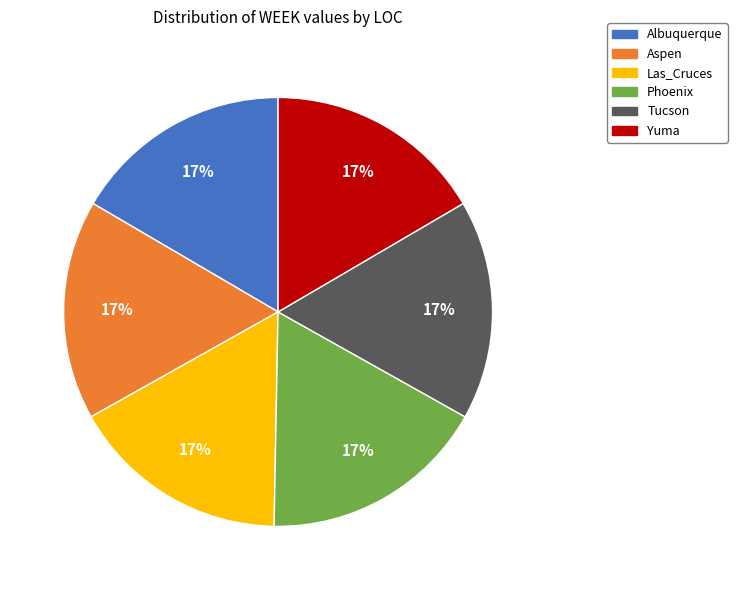

Combined, do Las_Cruces and Aspen account for over 50%?

No